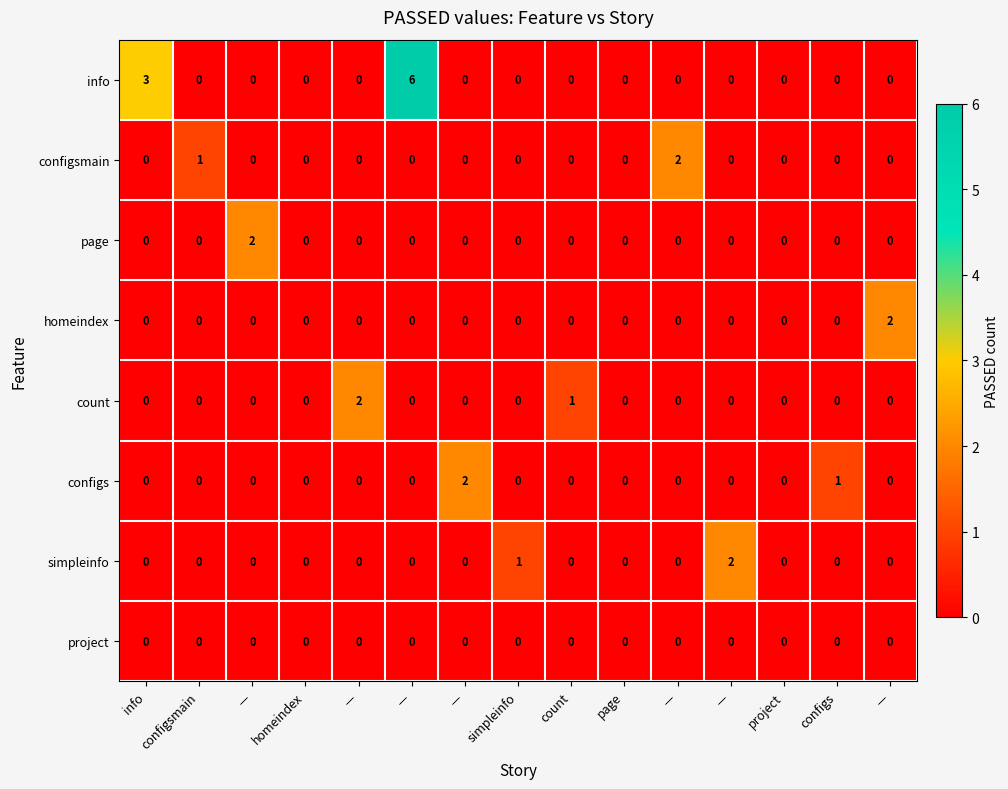

Count the number of categories in the chart.

15